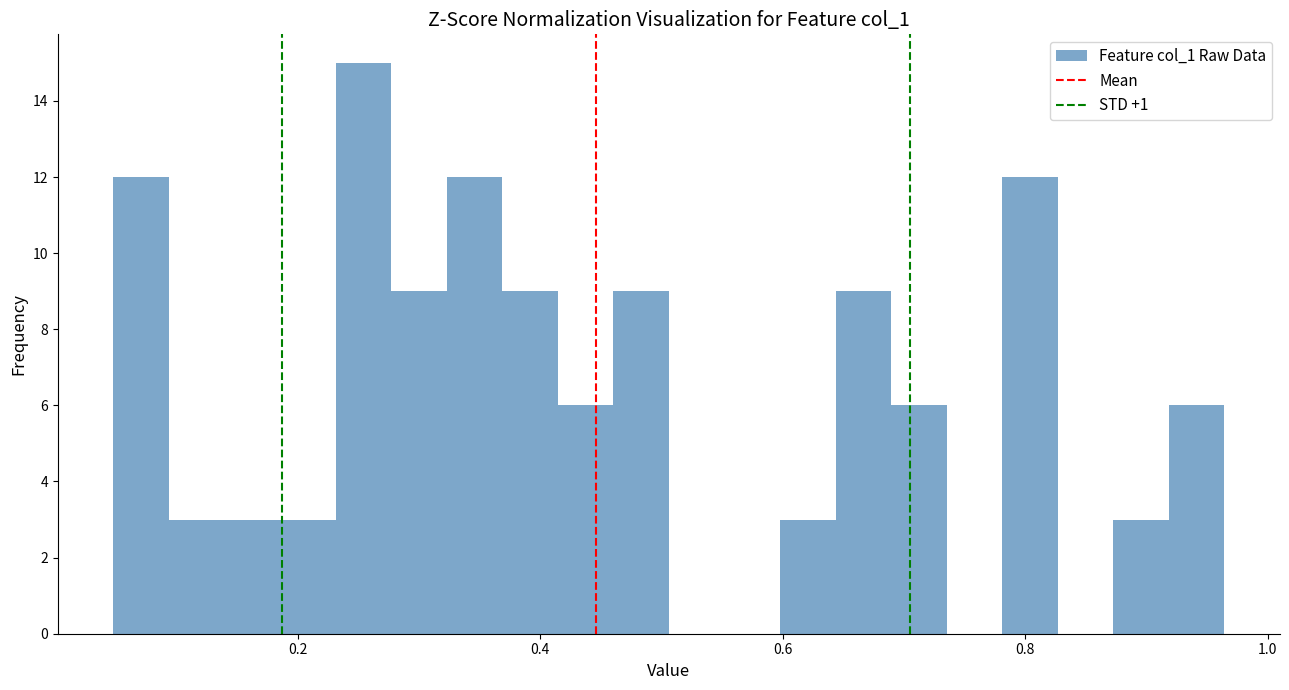

Around what value on the x-axis is the tallest bar? Give the approximate position of its centre, as read against the axis.

0.26